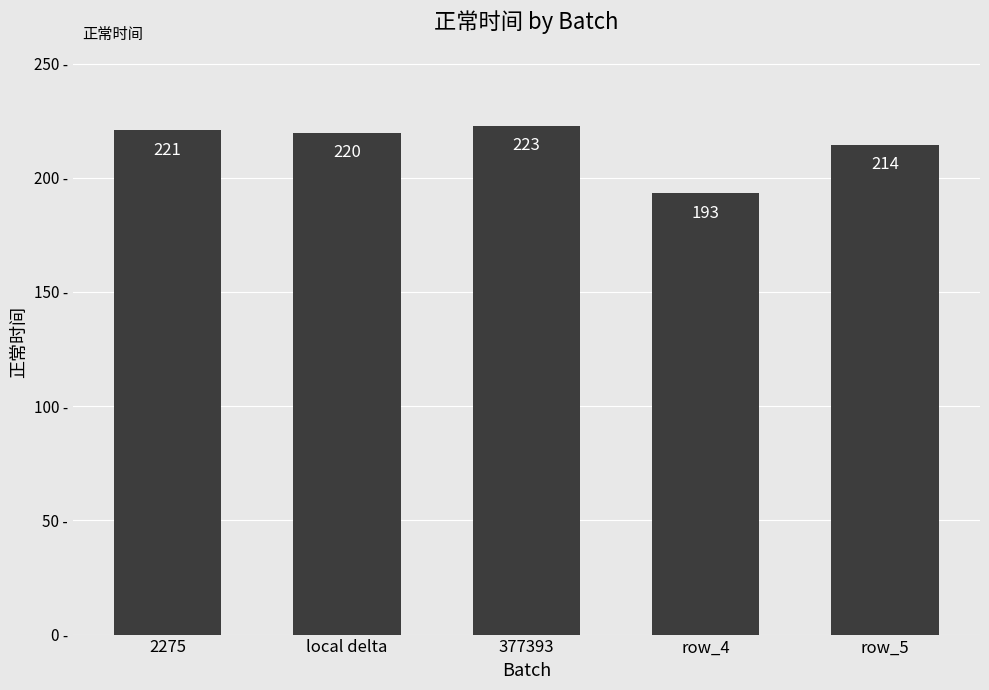

What is the smallest value displayed?

193.1